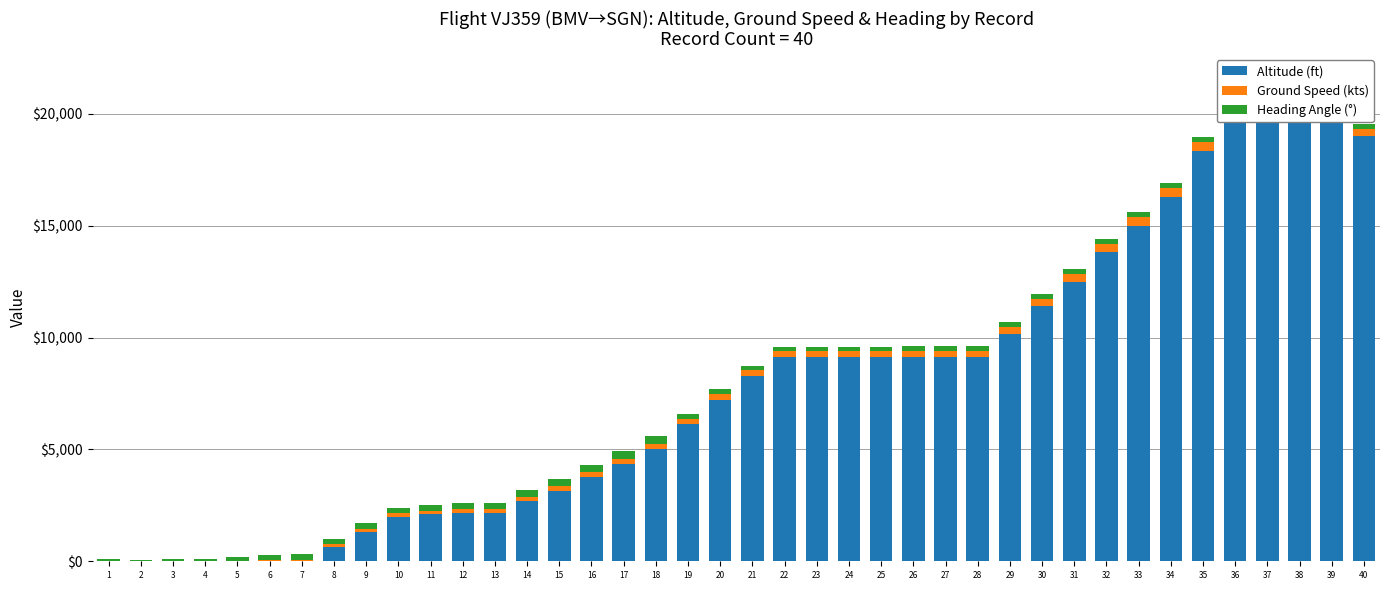

How many values in Altitude (ft) are above zero?

33